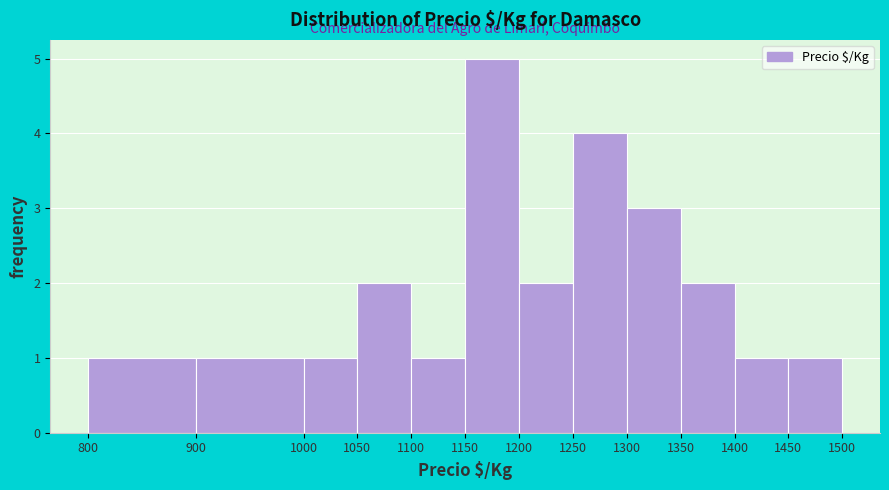

Reading left to right, transcribe this chart: for each bar, give the range it covers on the x-axis and its height. The values are not printed on the chart, so give them approximately, as read against the axis.

800 to 900: 1
900 to 1000: 1
1000 to 1050: 1
1050 to 1100: 2
1100 to 1150: 1
1150 to 1200: 5
1200 to 1250: 2
1250 to 1300: 4
1300 to 1350: 3
1350 to 1400: 2
1400 to 1450: 1
1450 to 1500: 1